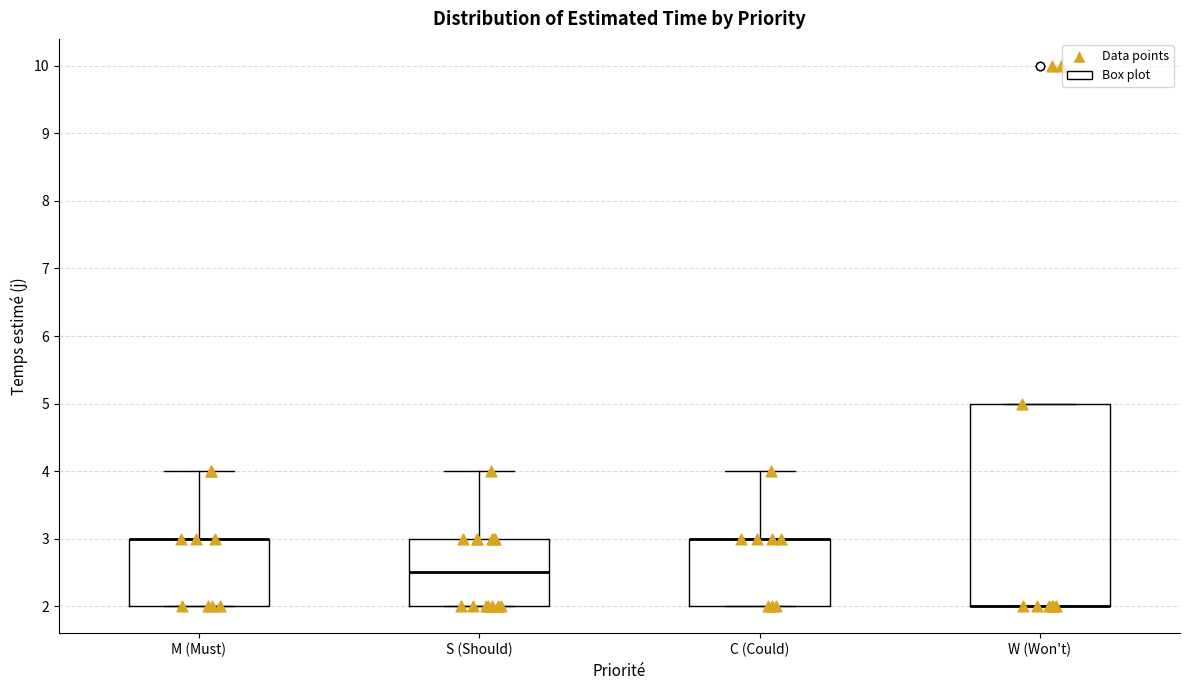

Comparing the boxes themselves (not the whiskers), which one is the tallest?

W (Won't)